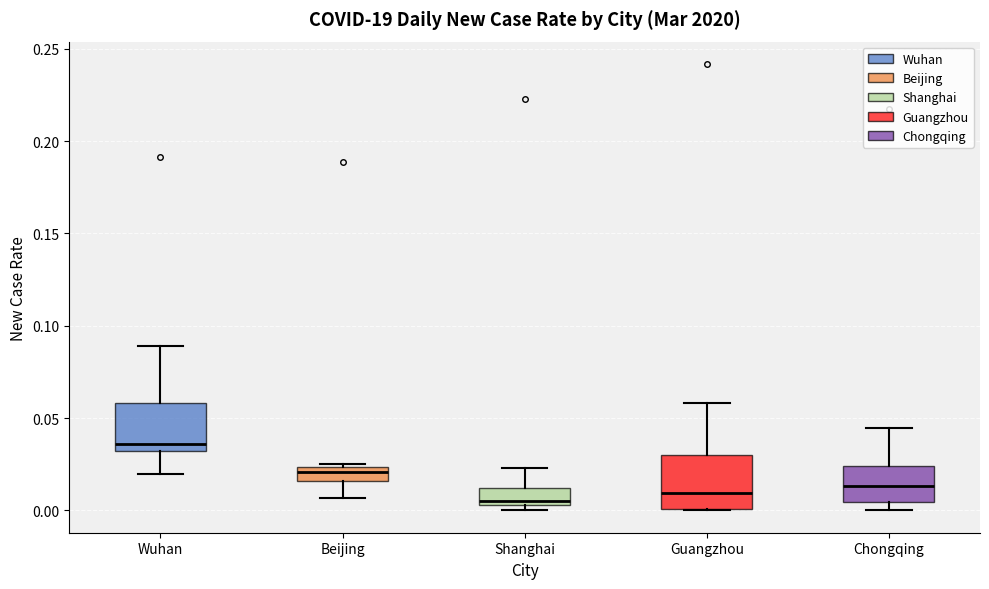

Reading left to right, transcribe this box plot: for each box, give where its median line is, the range the box spans, and where its two whiskers end, as read against the y-axis. The values are not printed on the chart, so give them approximately, as read against the axis.

Wuhan: median 0.035, box 0.030 to 0.060, whiskers 0.020 to 0.090
Beijing: median 0.020, box 0.015 to 0.025, whiskers 0.005 to 0.025
Shanghai: median 0.005 (just above the box's lower edge), box 0.005 to 0.010, whiskers 0.000 to 0.025
Guangzhou: median 0.010, box 0.000 to 0.030, whiskers 0.000 to 0.060
Chongqing: median 0.015, box 0.005 to 0.025, whiskers 0.000 to 0.045